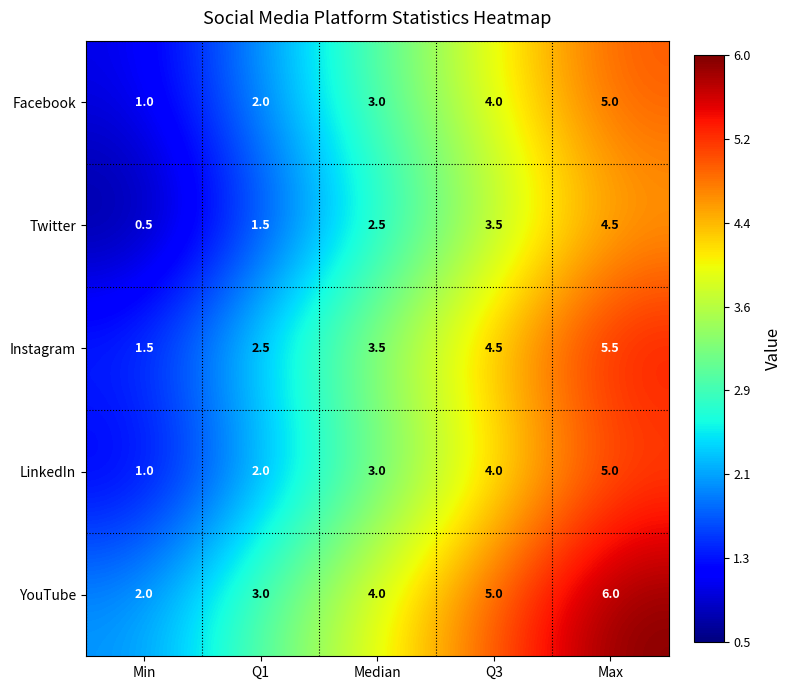

At how many categories does at least one series exceed 1?

5